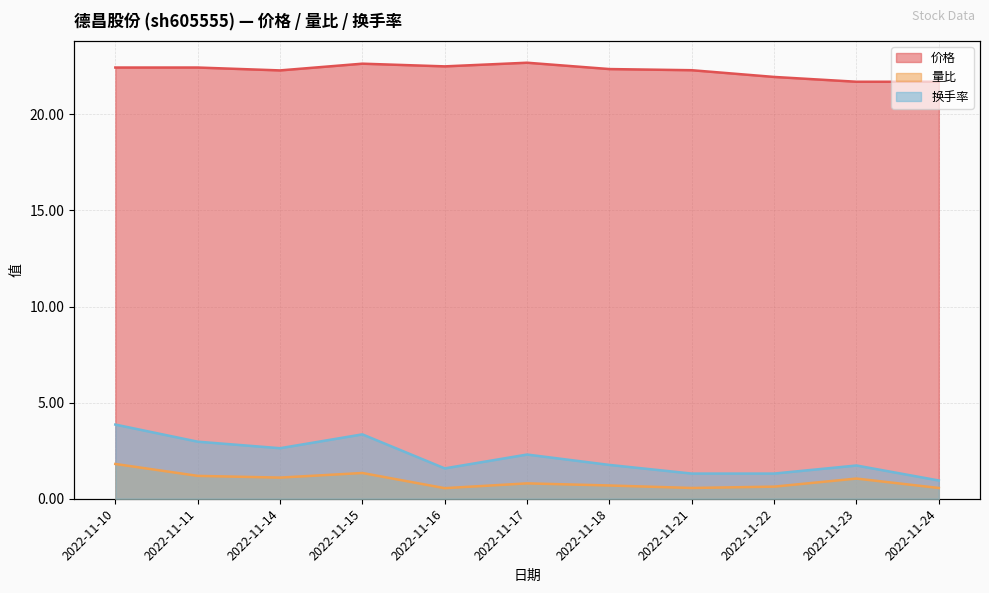

True or false: 换手率 and 量比 cross at least once.

False